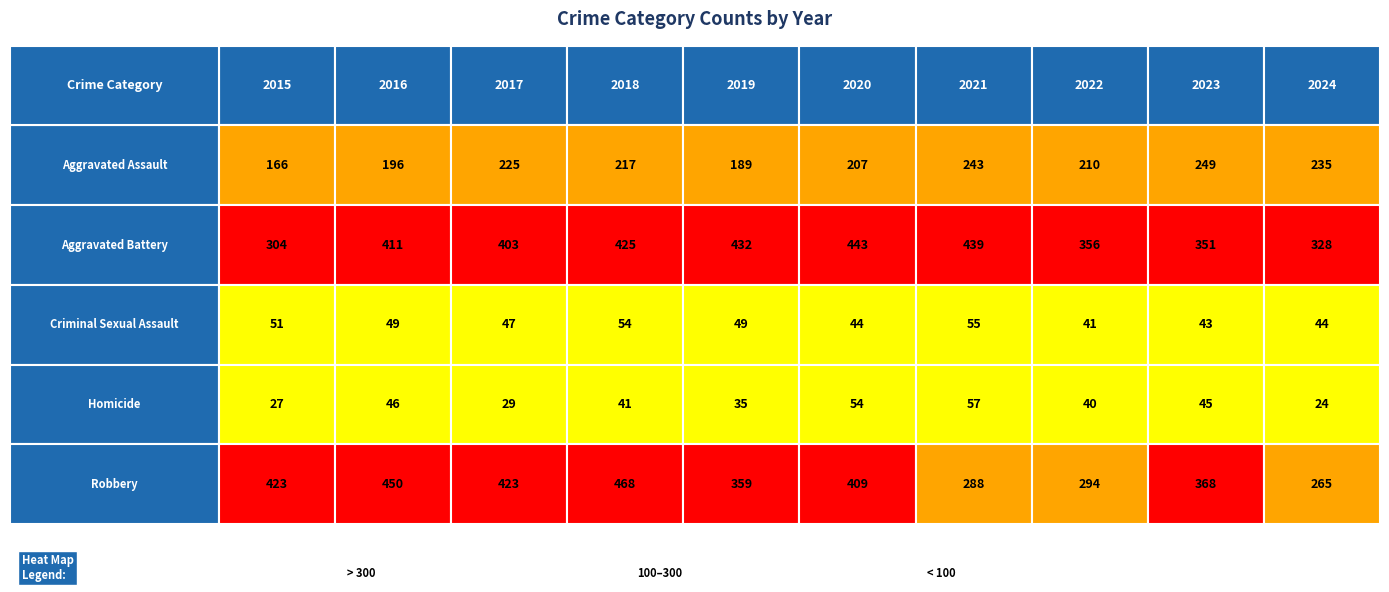

Is it true that Aggravated Assault equals 217 at 2018?

True